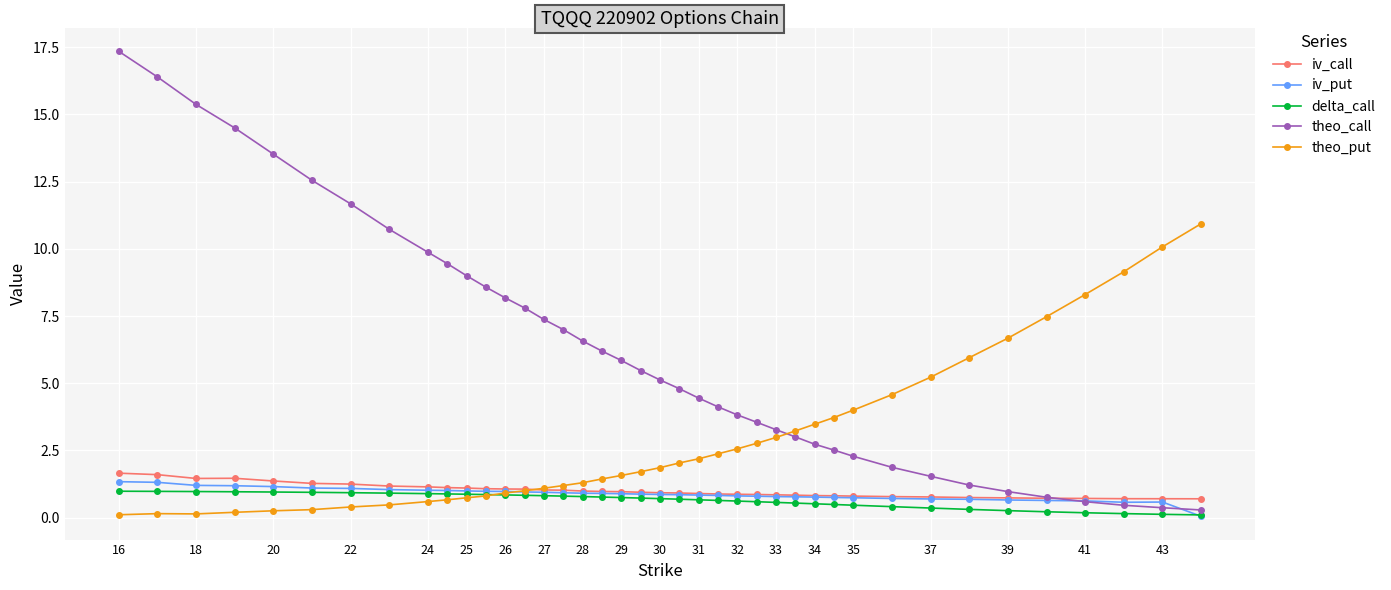

True or false: iv_call has more than 0 interior local peaks.

True